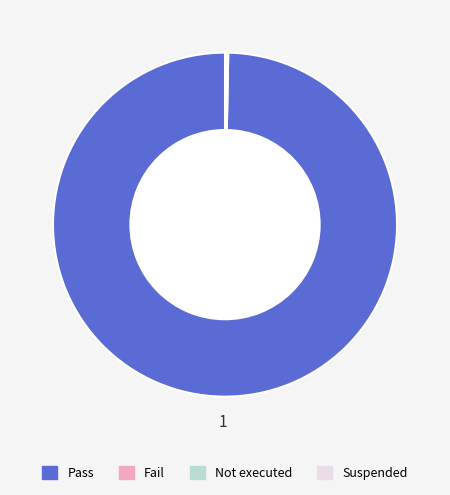

Which slice is the largest?

Pass